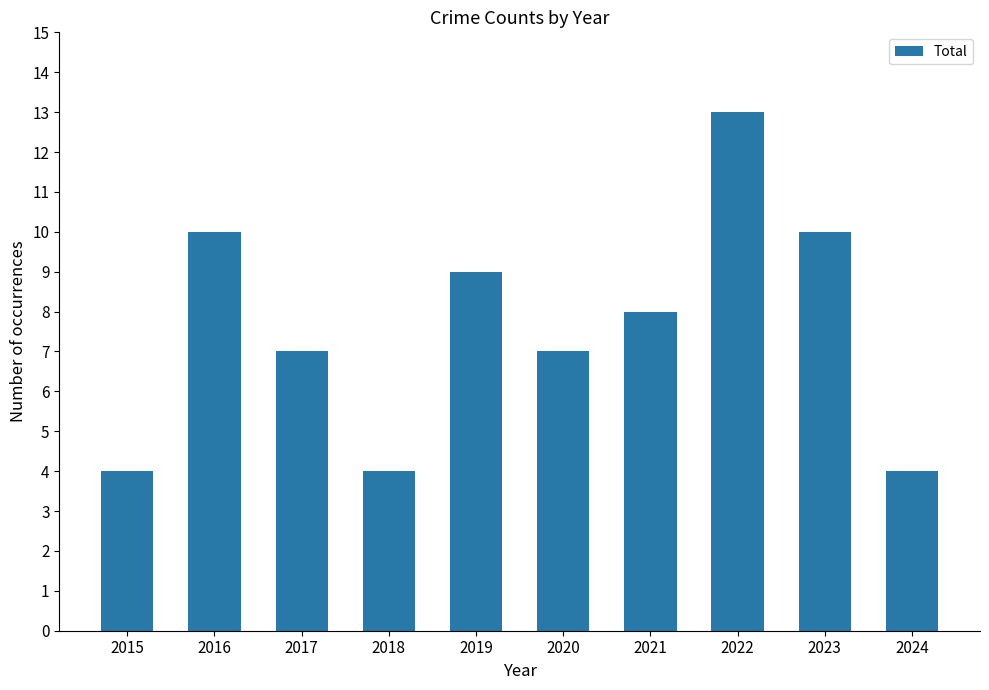

How many categories are shown in the chart?

10